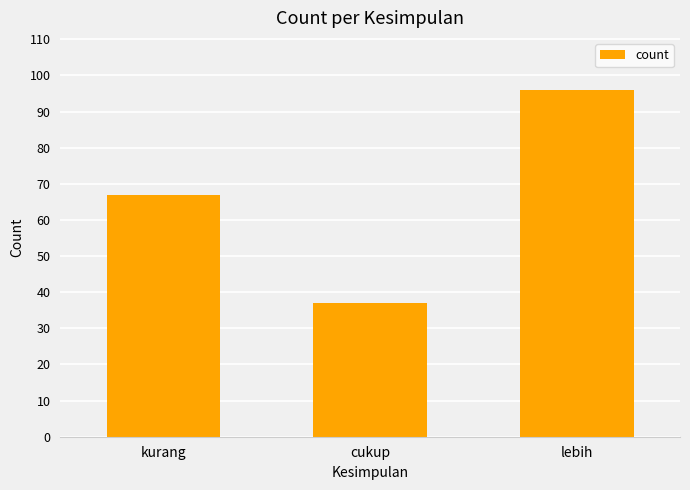

Approximately how many times larger is the value at kurang compared to lebih?

0.7